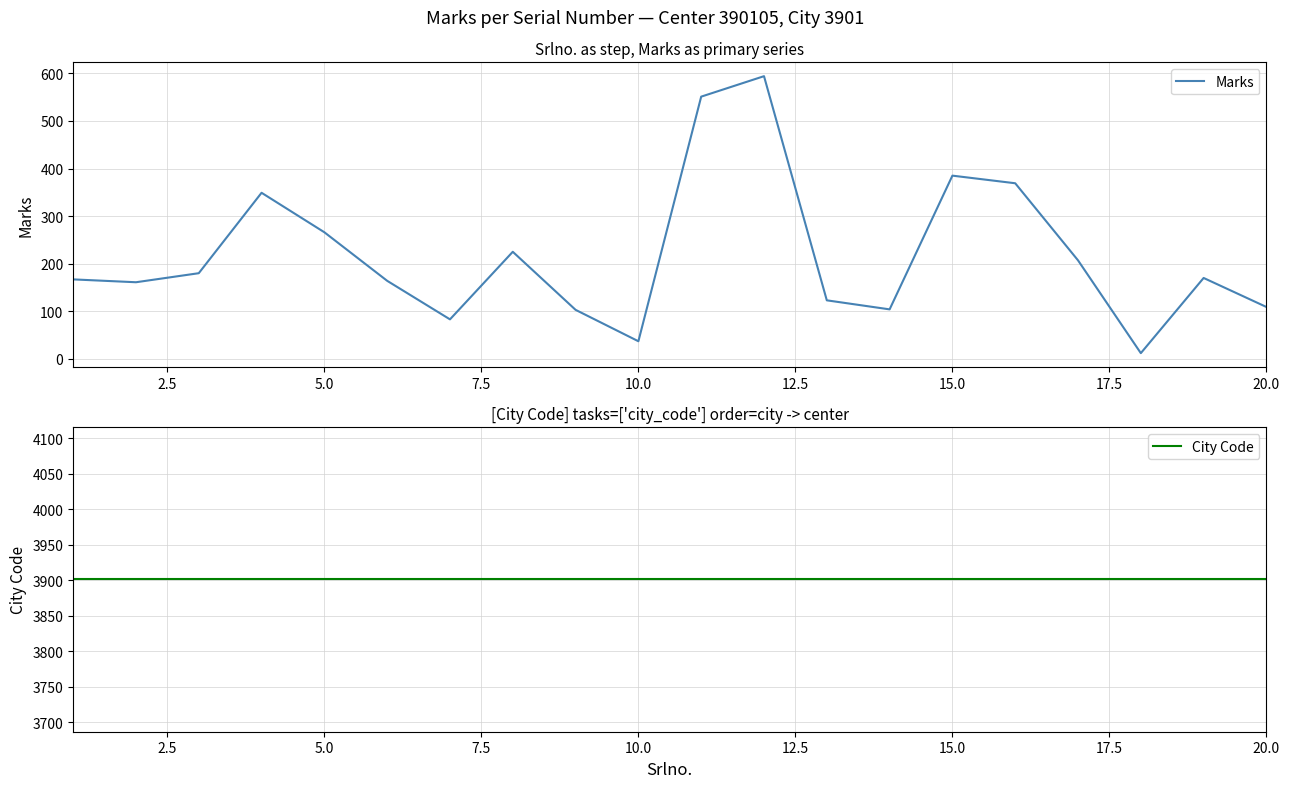

What is the maximum value for Marks?

594